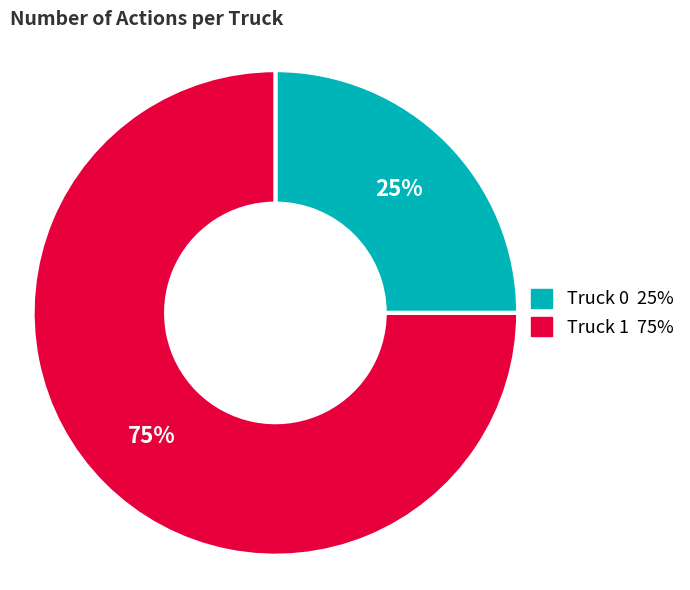

To the nearest percent, what is the average slice percentage?

50%